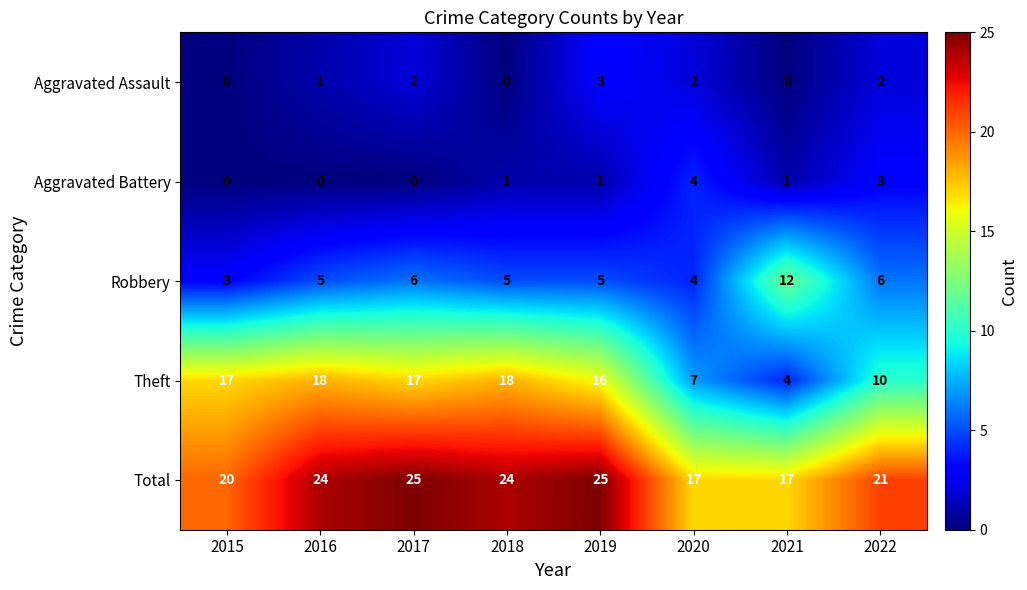

What is the difference between the highest and lowest values at 2018?

24